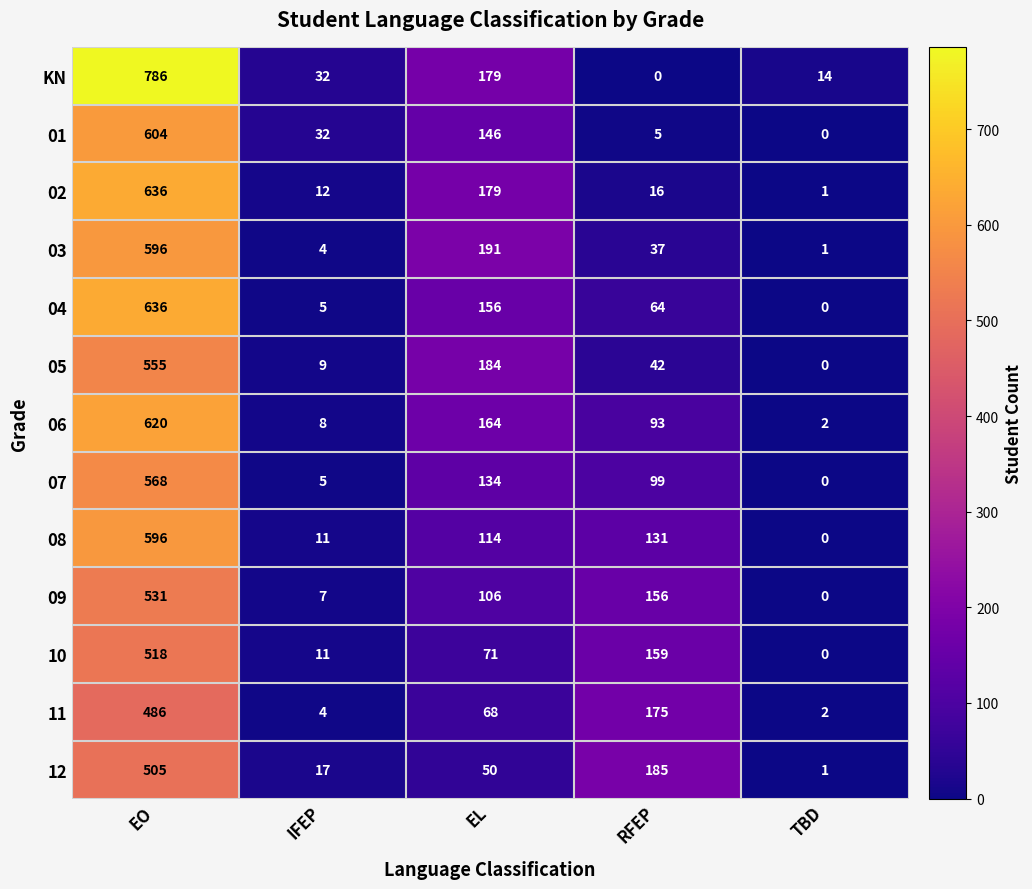

Which series has the largest range (max minus min)?

KN